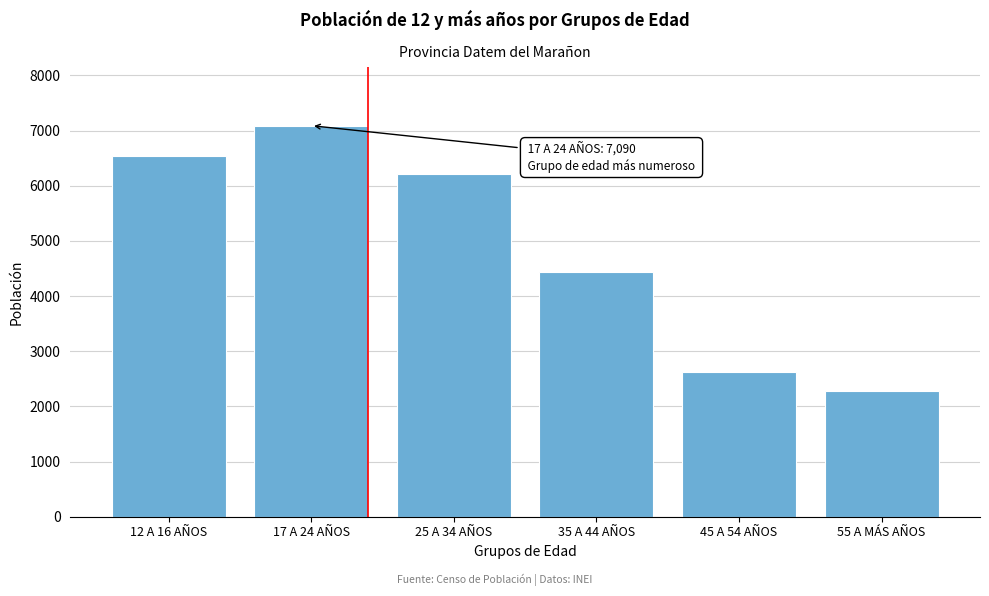

Reading right to left, transcribe all the data shown in this chart.

55 A MÁS AÑOS=2272	45 A 54 AÑOS=2629	35 A 44 AÑOS=4442	25 A 34 AÑOS=6215	17 A 24 AÑOS=7090	12 A 16 AÑOS=6535